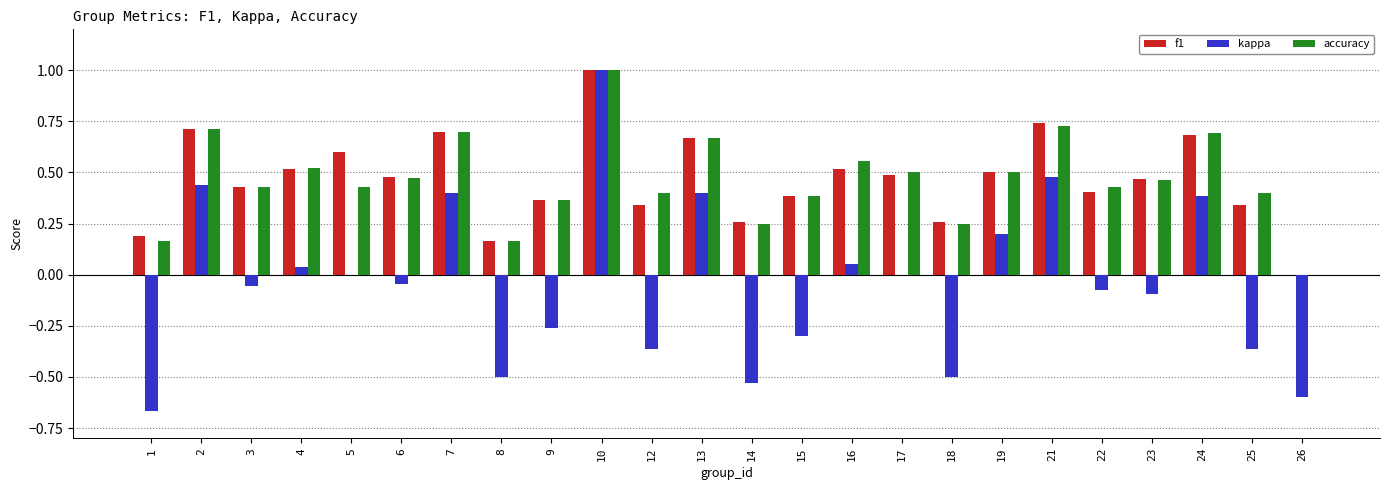

The kappa series shows -0.9 at 17. True or false?

False